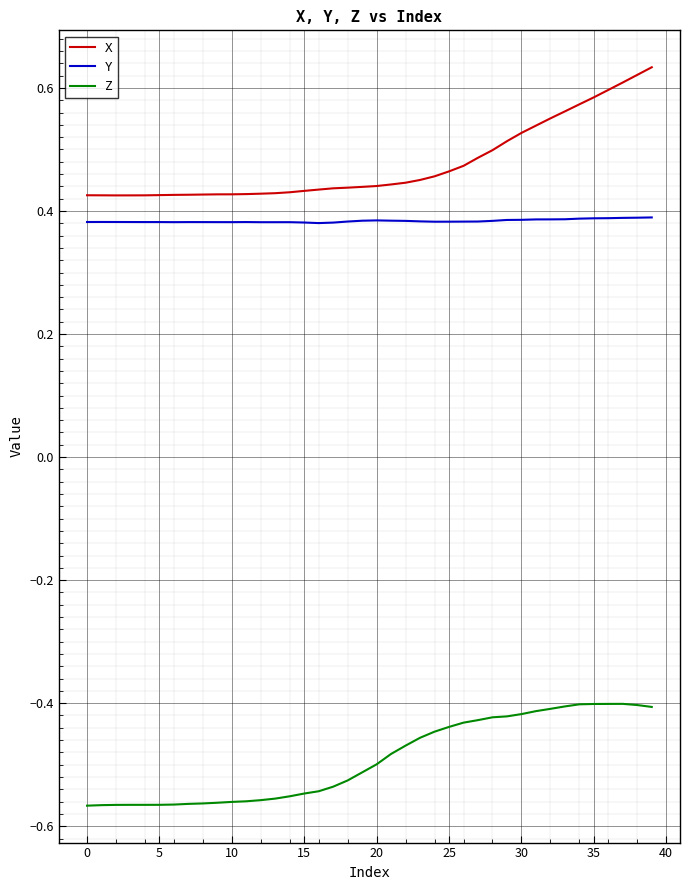

How many distinct data groups are displayed?

3